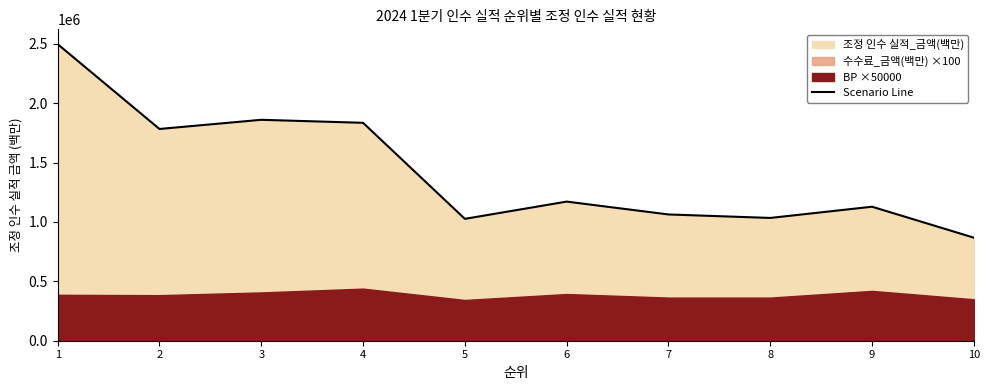

How many data points are less than 1171013?

5